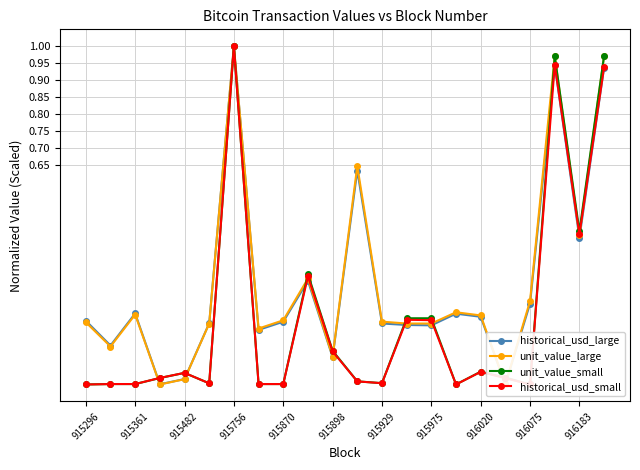

Which series has the widest spread of values?

historical_usd_large